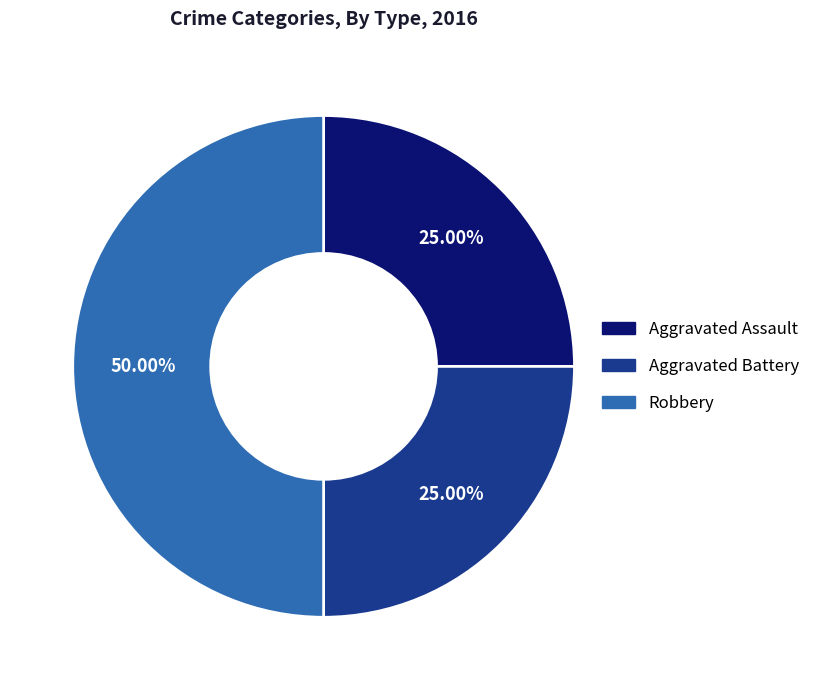

Is the sum of Robbery and Aggravated Battery greater than half?

Yes